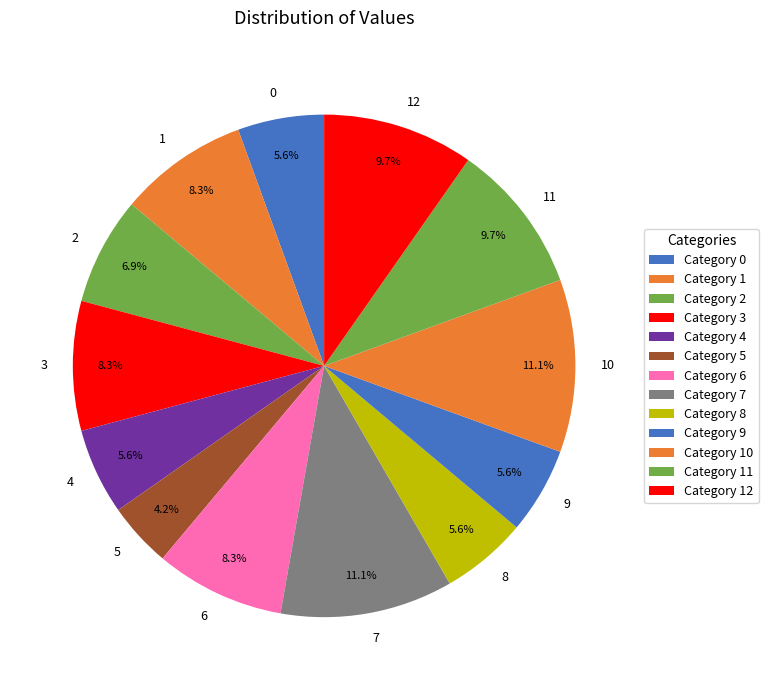

To the nearest percent, what is the average slice percentage?

8%